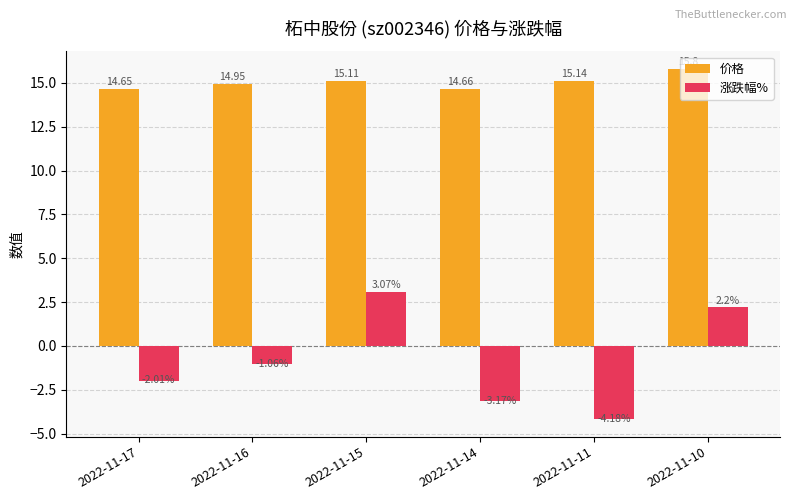

How many negative values does the 涨跌幅% series have?

4